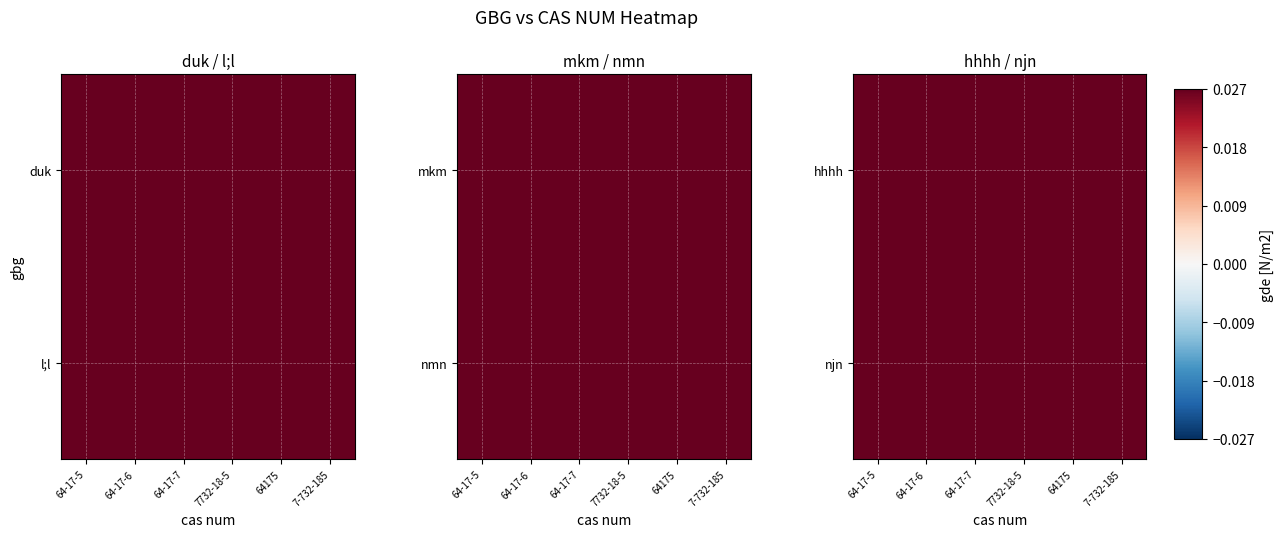

List the series in order of their overall mean, lowest first.

hhhh, njn